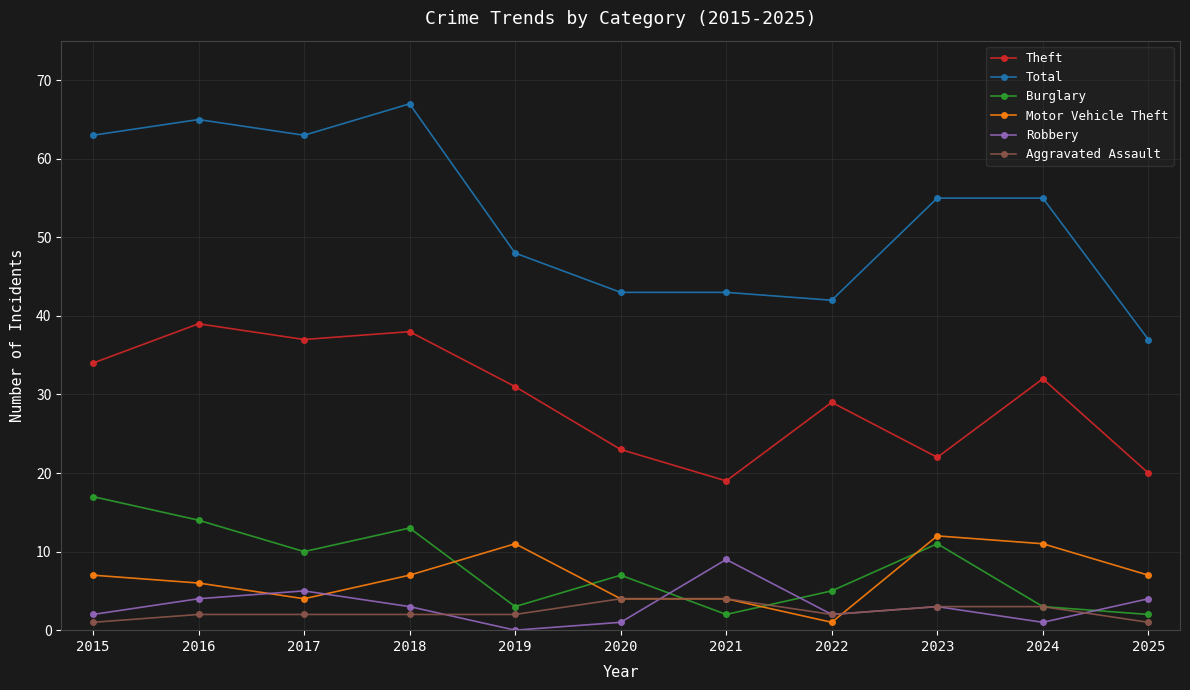

At which label is Theft closest to 29?

2022